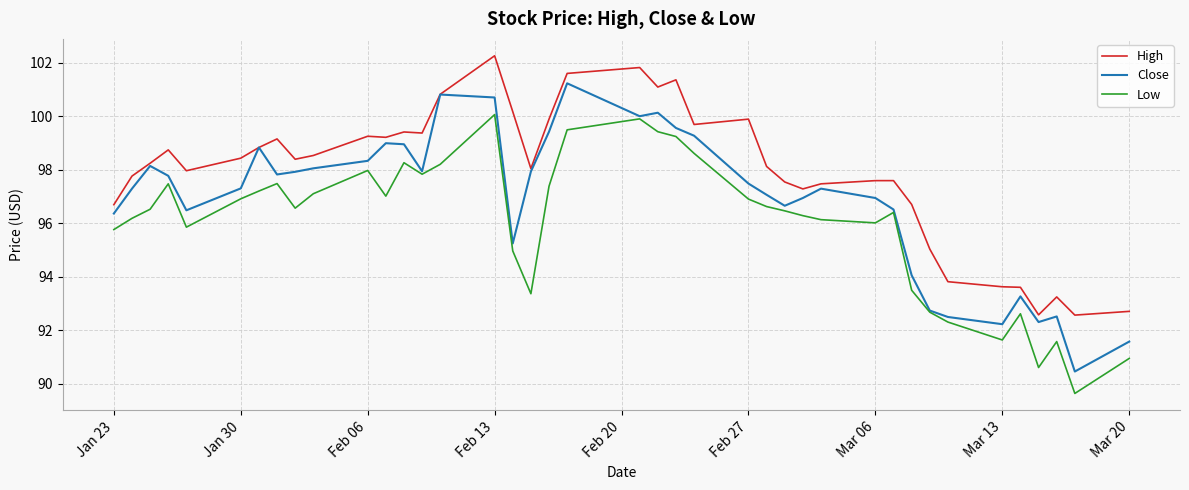

How many distinct data groups are displayed?

3